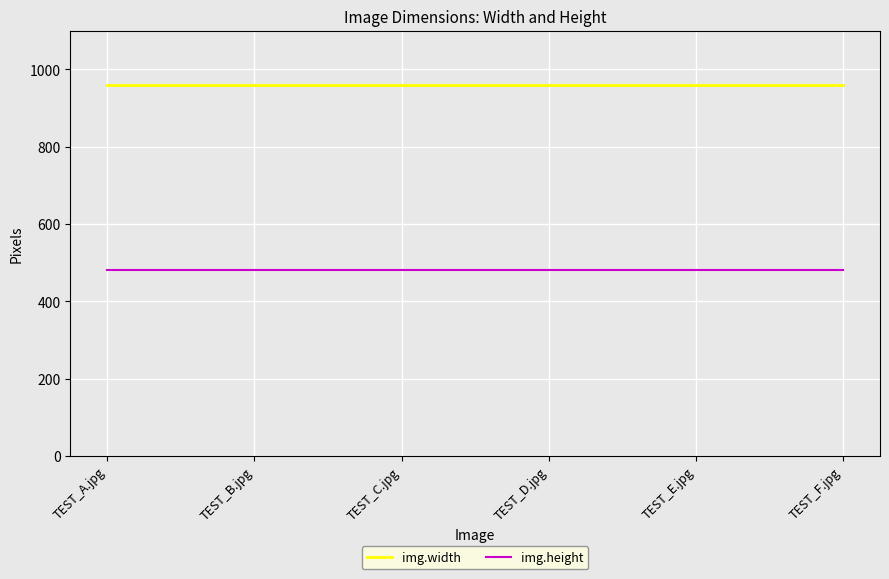

What is the sum of the img.width values at TEST_A.jpg and TEST_B.jpg?

1920